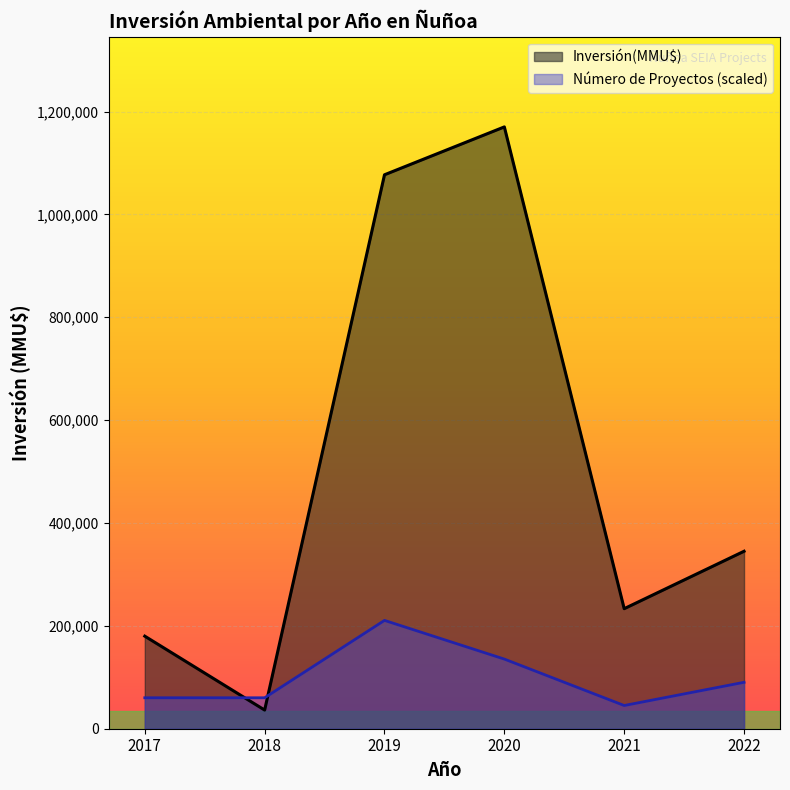

What is the highest value of the Número de Proyectos (scaled) series?

210636.0